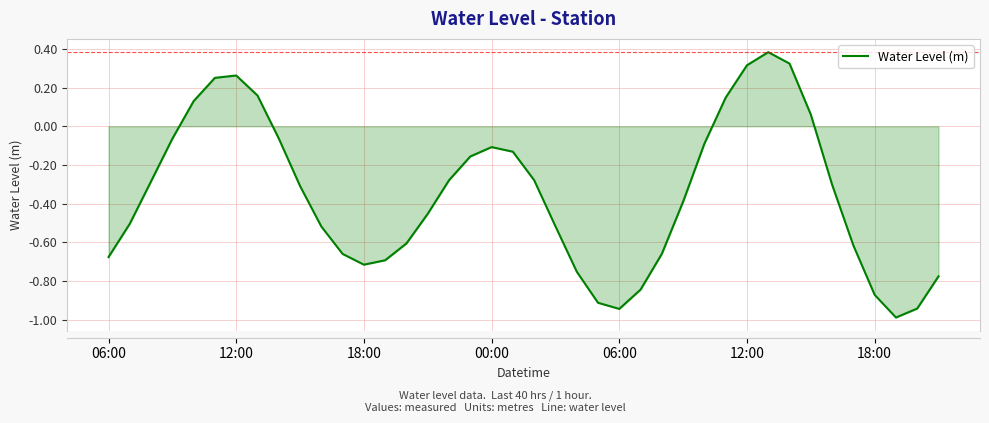

What is the smallest value displayed?

-1.0